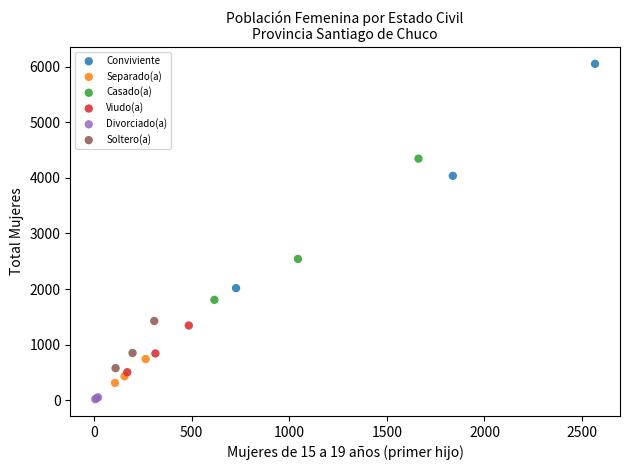

Which series reaches the minimum Y coordinate?

Divorciado(a)